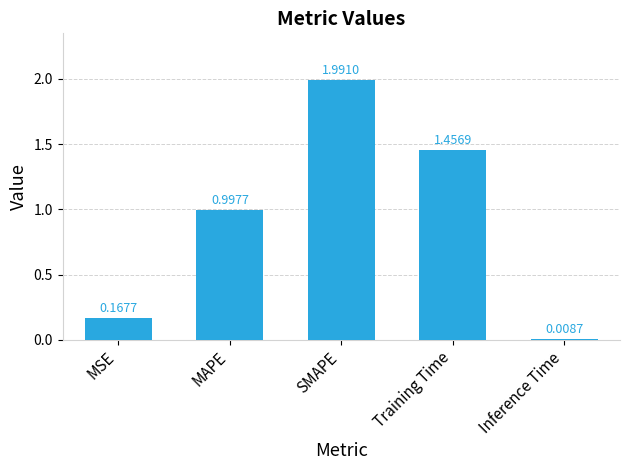

How many distinct data groups are displayed?

1